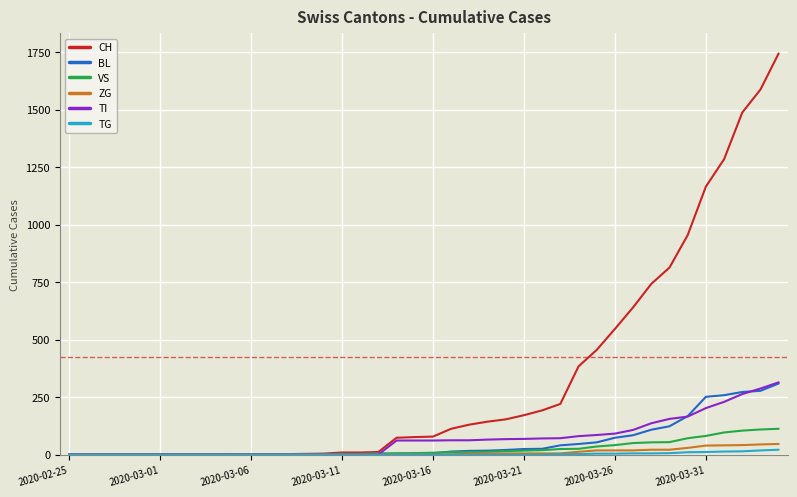

What is the highest value of the ZG series?

46